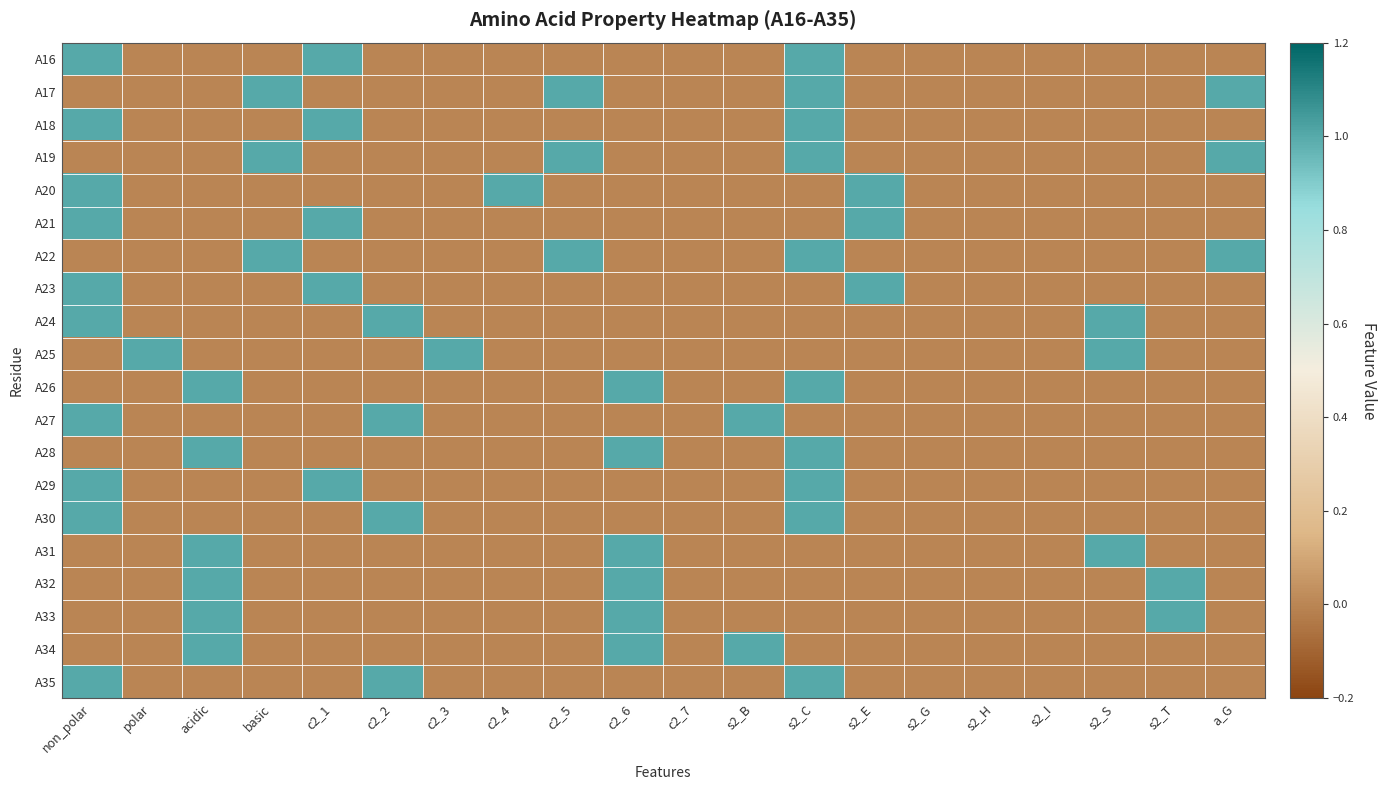

List the series in order of their peak value, lowest first.

A16, A17, A18, A19, A20, A21, A22, A23, A24, A25, A26, A27, A28, A29, A30, A31, A32, A33, A34, A35